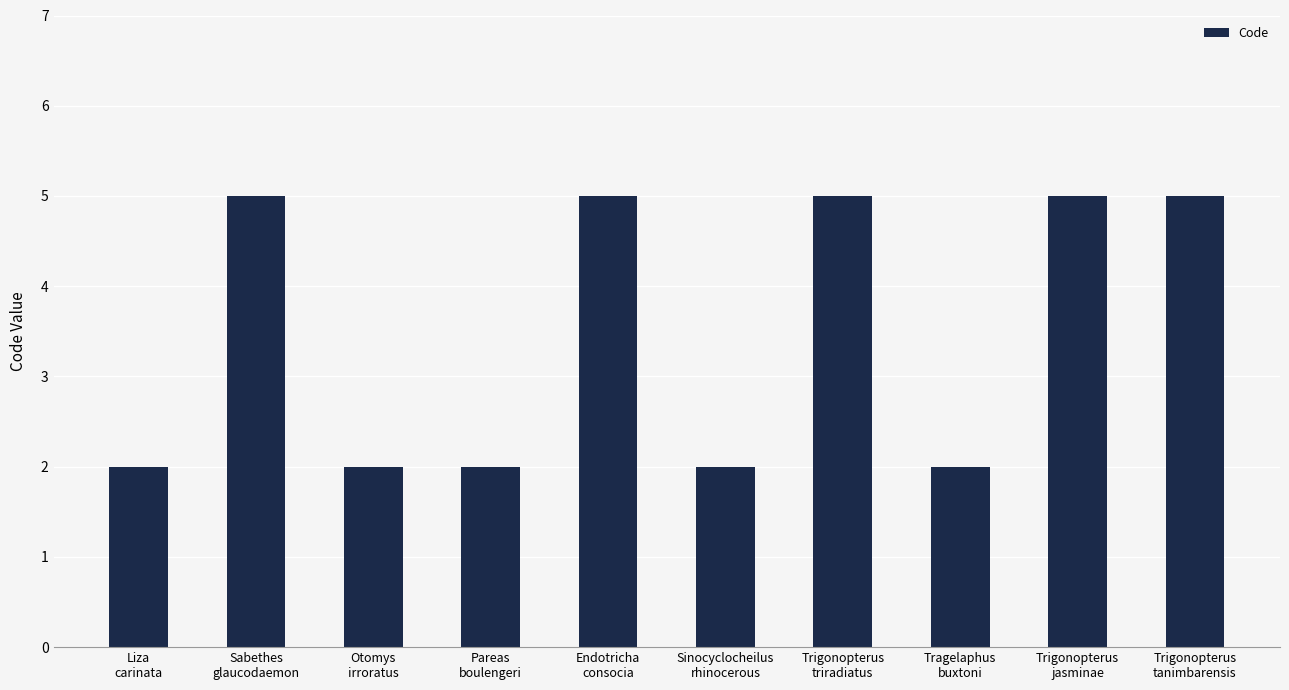

How many values are between 2 and 5?

10